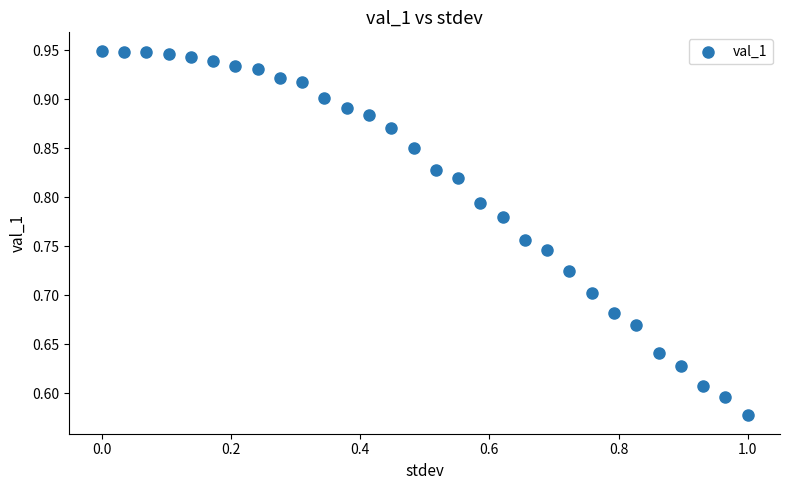

What is the range of Y values (max minus min)?

0.4